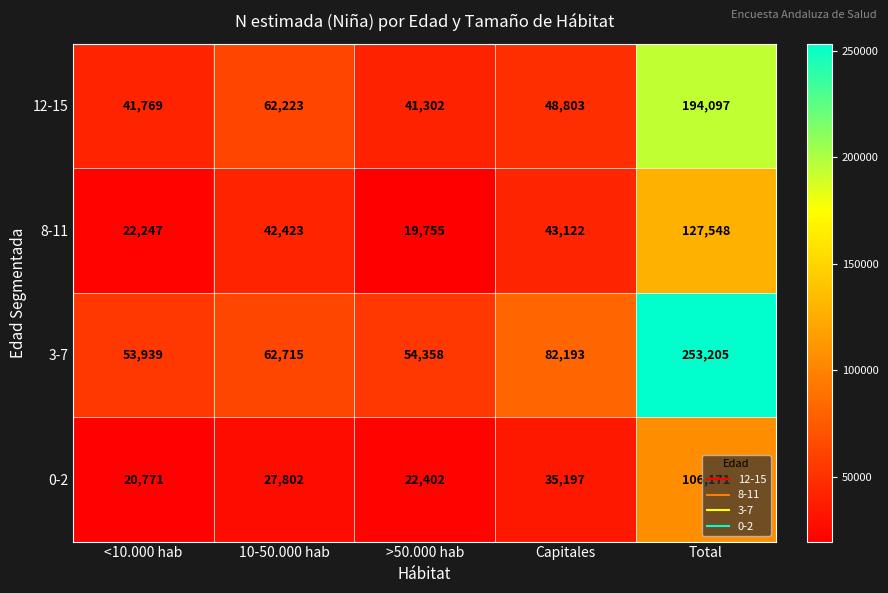

Count the number of data series in this chart.

4